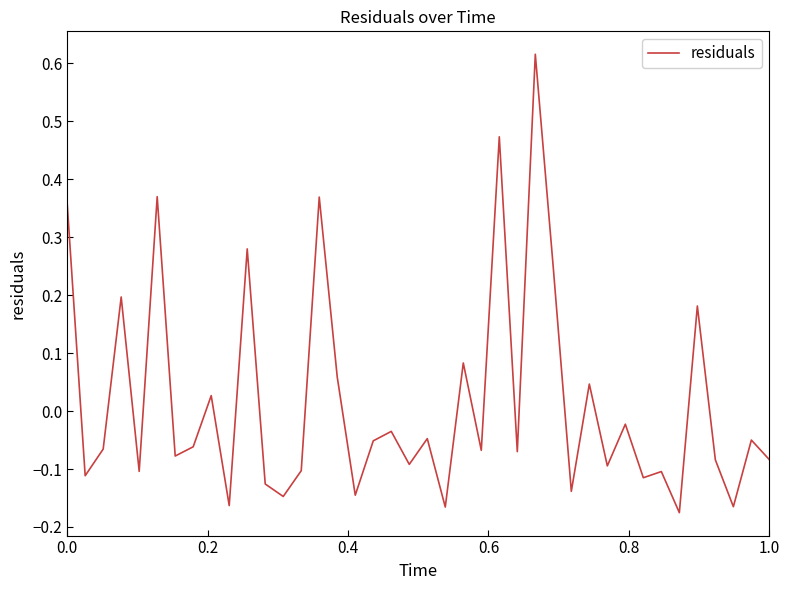

What is the difference between the maximum and minimum values?

0.8